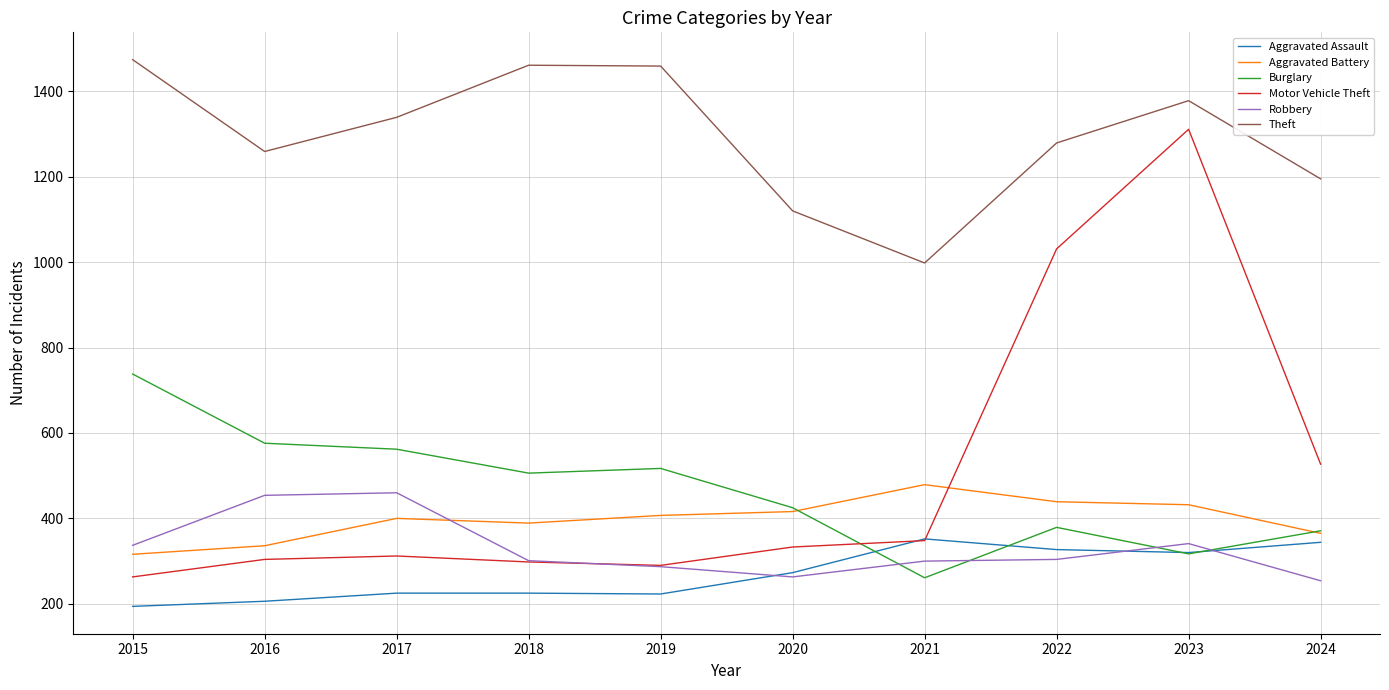

What is the total value across all series at 2021?

2738